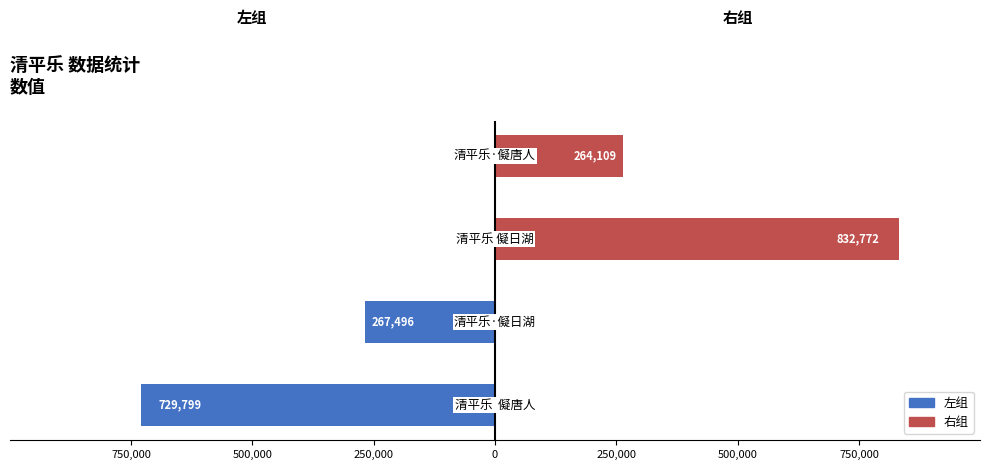

Which series has the largest range (max minus min)?

清平乐 右组